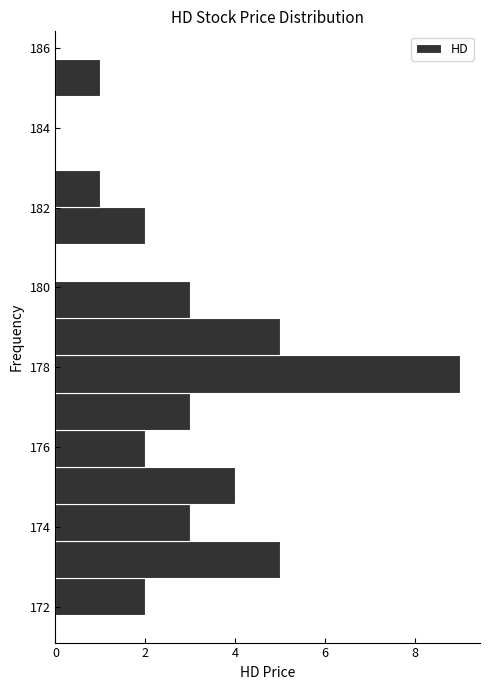

Reading bottom to top, transcribe this chart: for each bar, give the range it covers on the y-axis and its length. Neither the bar edges nor the lengths are printed on the chart, so give them approximately, as read against the axes.

171.8 to 172.8: 2
172.8 to 173.6: 5
173.6 to 174.6: 3
174.6 to 175.6: 4
175.6 to 176.4: 2
176.4 to 177.4: 3
177.4 to 178.2: 9
178.2 to 179.2: 5
179.2 to 180.2: 3
180.2 to 181.0: 0
181.0 to 182.0: 2
182.0 to 183.0: 1
183.0 to 183.8: 0
183.8 to 184.8: 0
184.8 to 185.8: 1